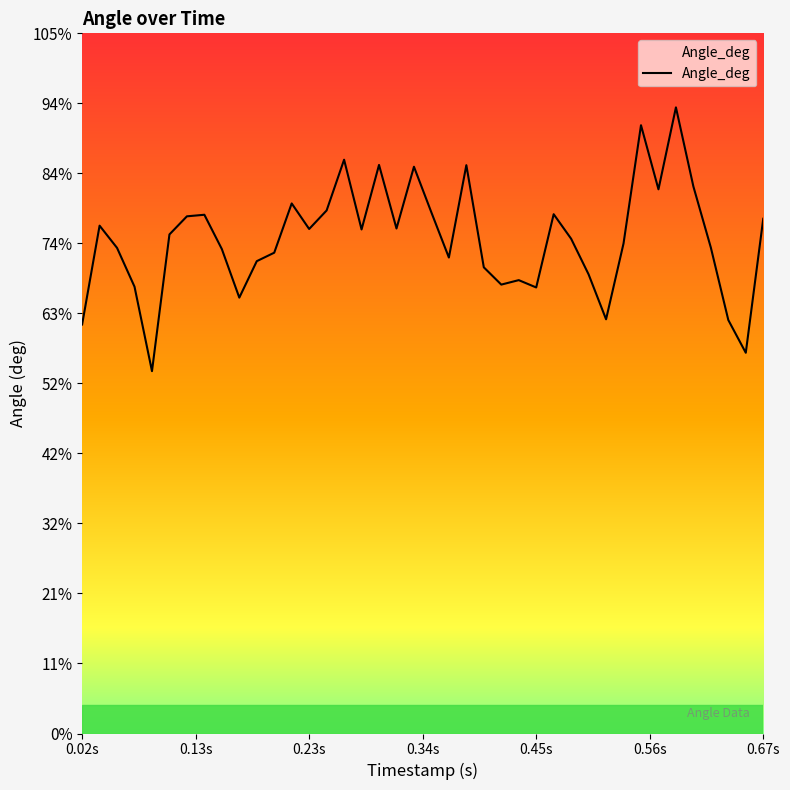

What is the difference between the maximum and minimum values?

0.4